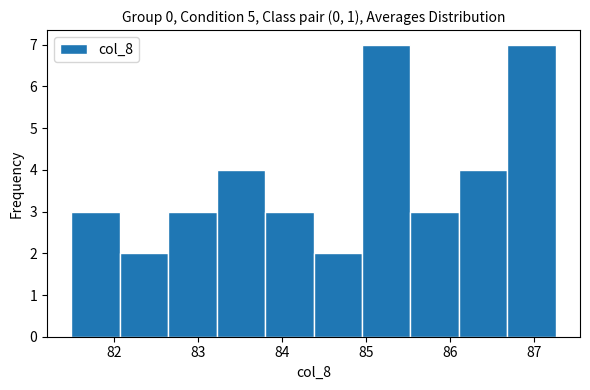

Reading left to right, list every bar in this chart as the range it spans on the x-axis followed by its height. Neither the bar edges nor the heights are printed on the chart, so give them approximately, as read against the axes.

81.5 to 82.1: 3
82.1 to 82.6: 2
82.6 to 83.2: 3
83.2 to 83.8: 4
83.8 to 84.4: 3
84.4 to 85.0: 2
85.0 to 85.5: 7
85.5 to 86.1: 3
86.1 to 86.7: 4
86.7 to 87.3: 7